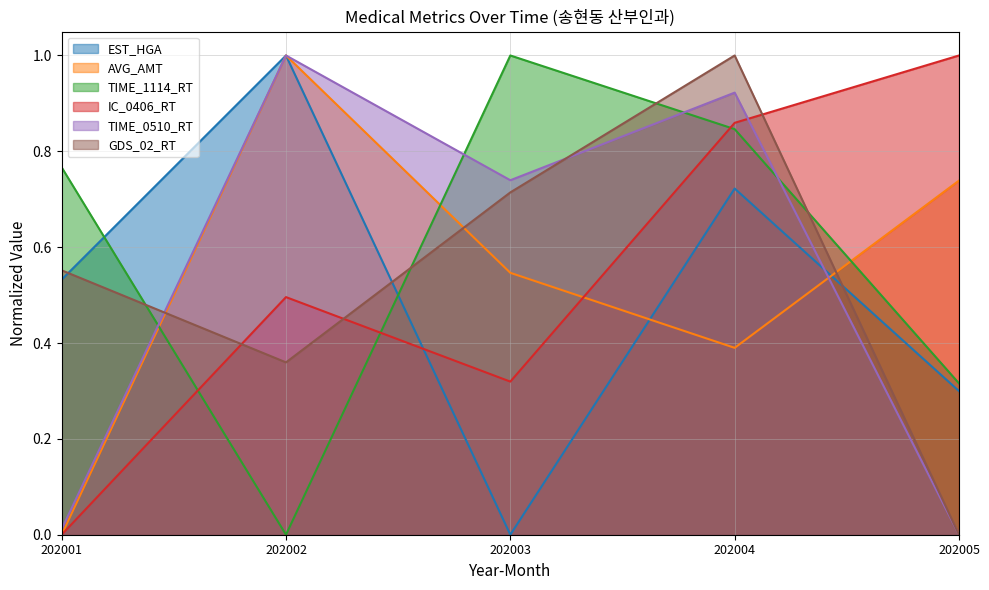

Reading left to right, extract all data points from this chart.

EST_HGA: 202001=0.5	202002=1.0	202003=0.0	202004=0.7	202005=0.3
AVG_AMT: 202001=0.0	202002=1.0	202003=0.5	202004=0.4	202005=0.7
TIME_1114_RT: 202001=0.8	202002=0.0	202003=1.0	202004=0.8	202005=0.3
IC_0406_RT: 202001=0.0	202002=0.5	202003=0.3	202004=0.9	202005=1.0
TIME_0510_RT: 202001=0.0	202002=1.0	202003=0.7	202004=0.9	202005=0.0
GDS_02_RT: 202001=0.6	202002=0.4	202003=0.7	202004=1.0	202005=0.0